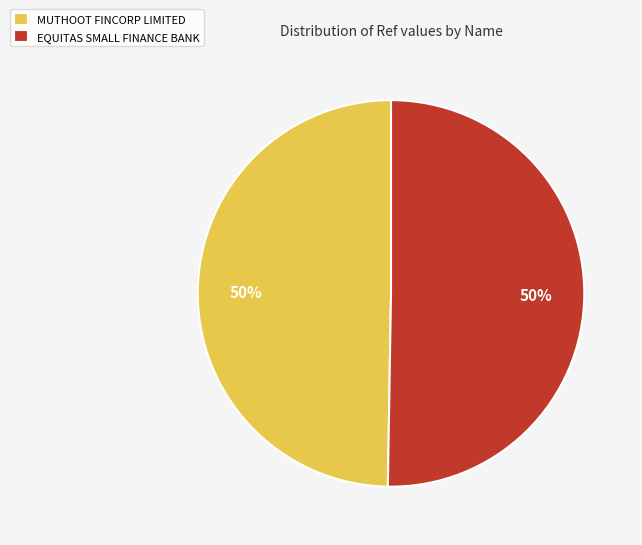

Count the number of slices in the pie.

2